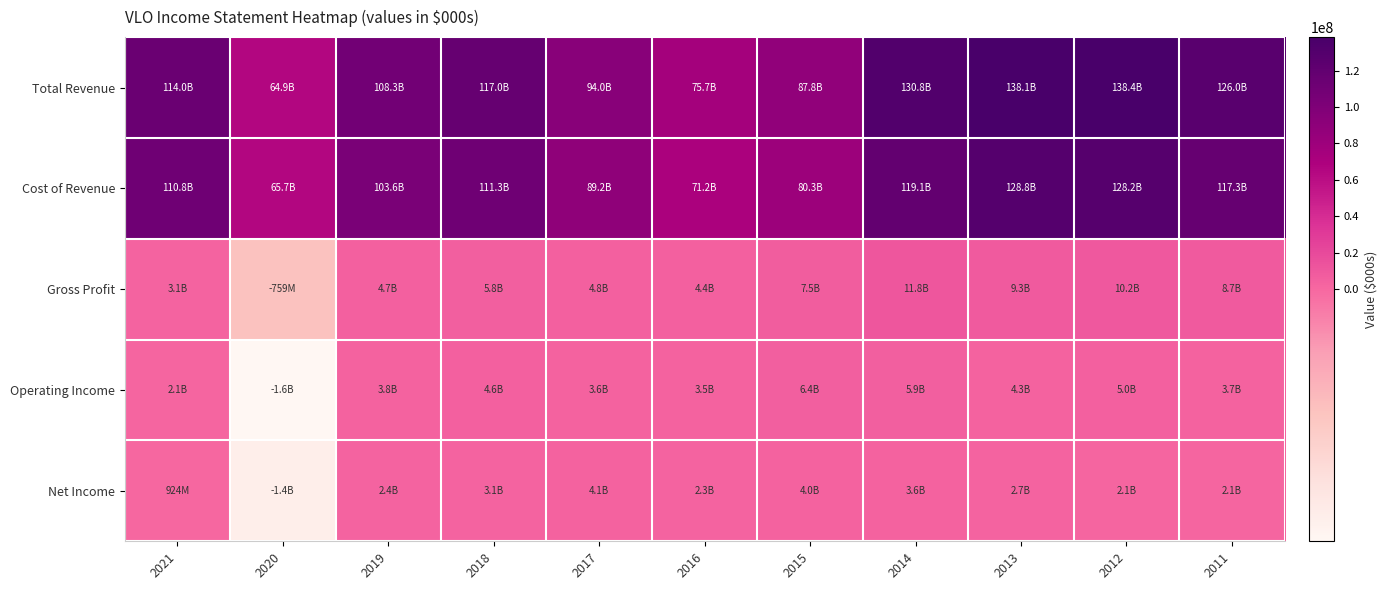

How many distinct data groups are displayed?

5